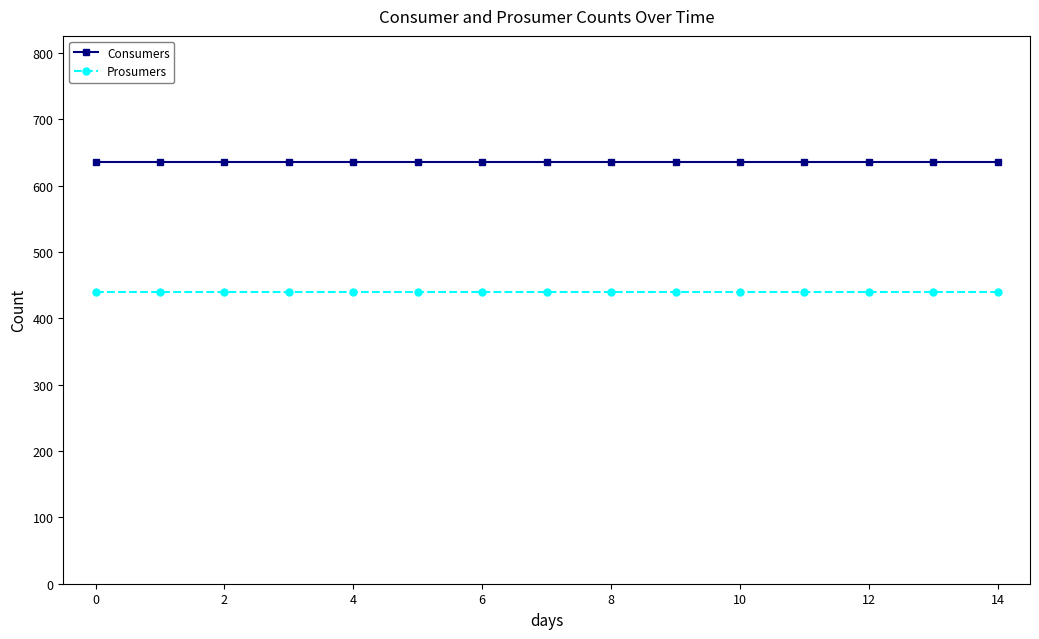

True or false: Consumers and Prosumers cross at least once.

False